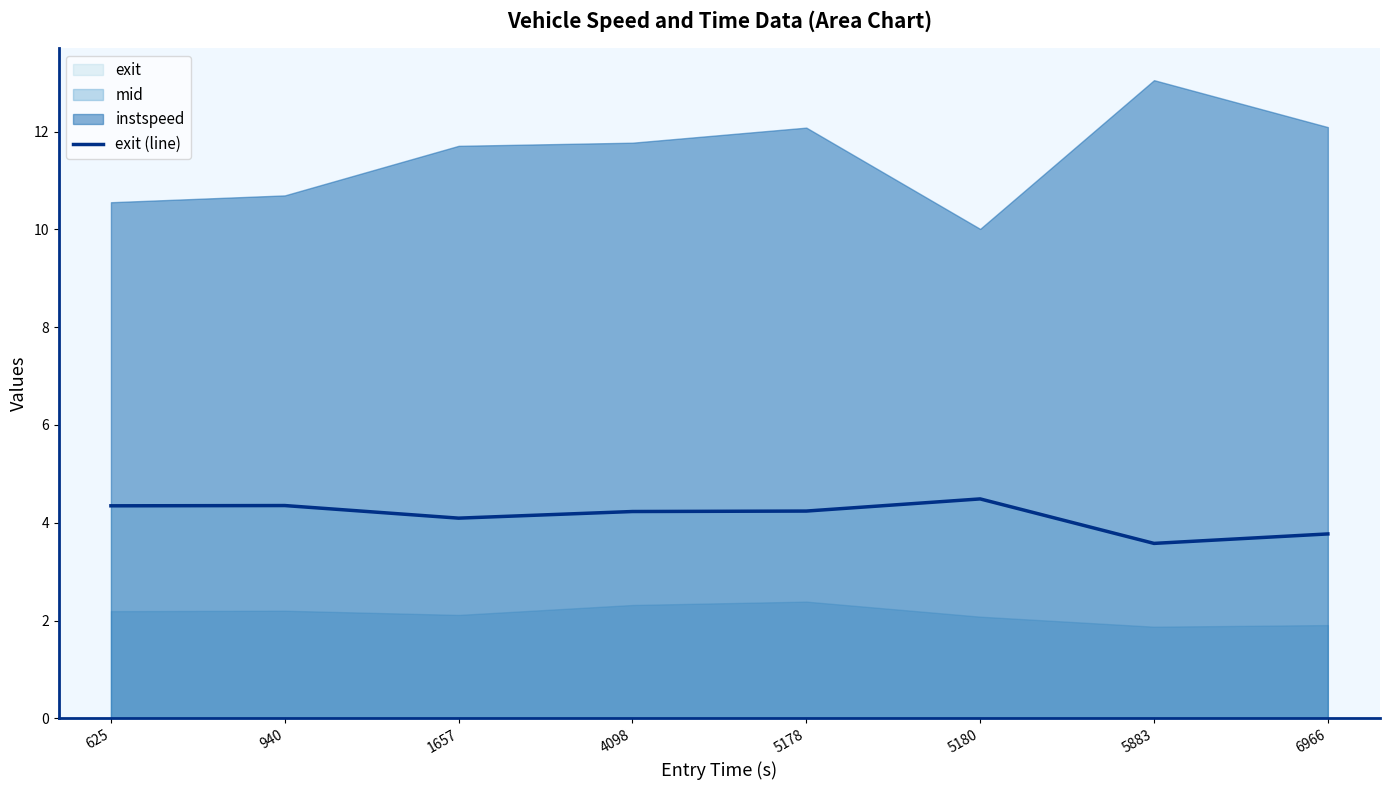

Is it true that the value at 625 is 4.3?

True